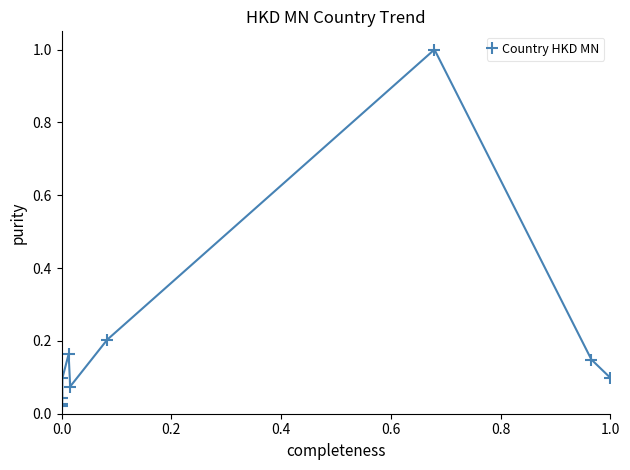

What is the maximum value shown in the chart?

1.0